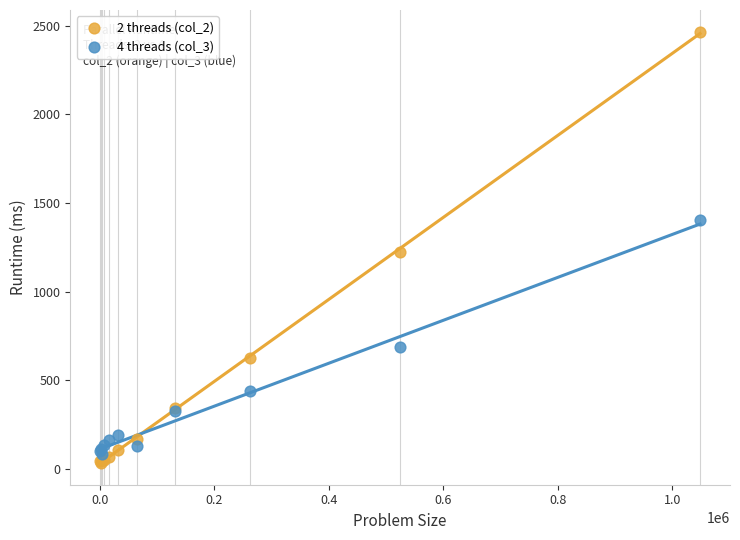

Which series reaches the maximum Y coordinate?

2 threads (col_2)